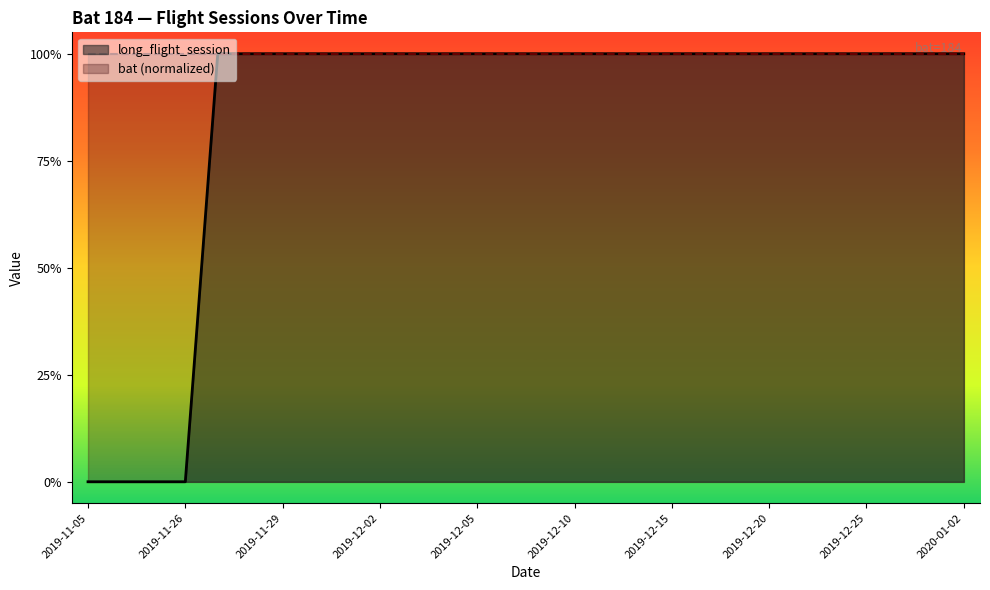

Which category has the highest value across all series?

2019-11-27